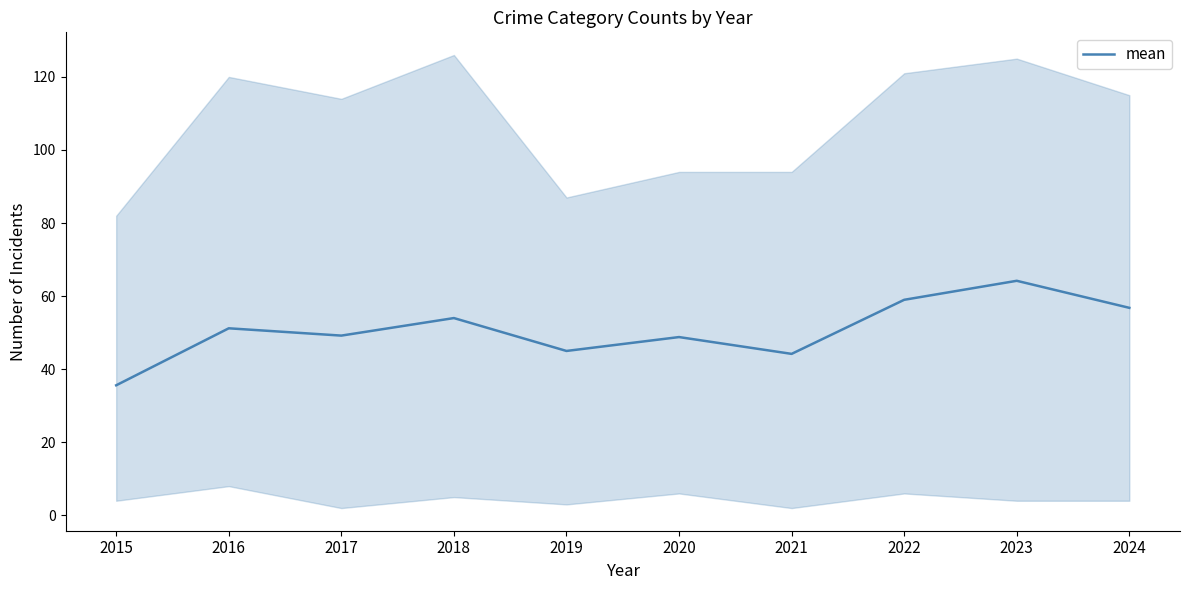

What is the change in value from 2017 to 2022?

+9.8